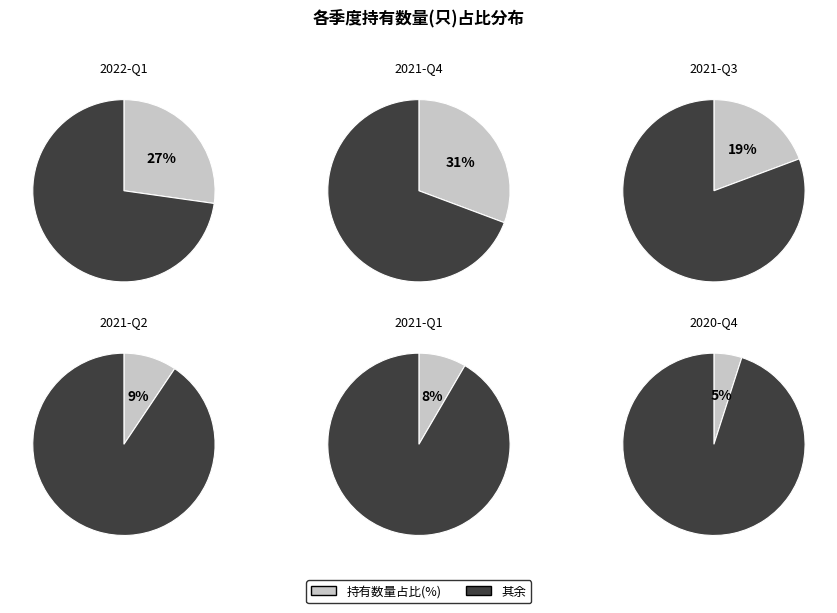

Does 2021-Q1 represent more than half of the total?

No